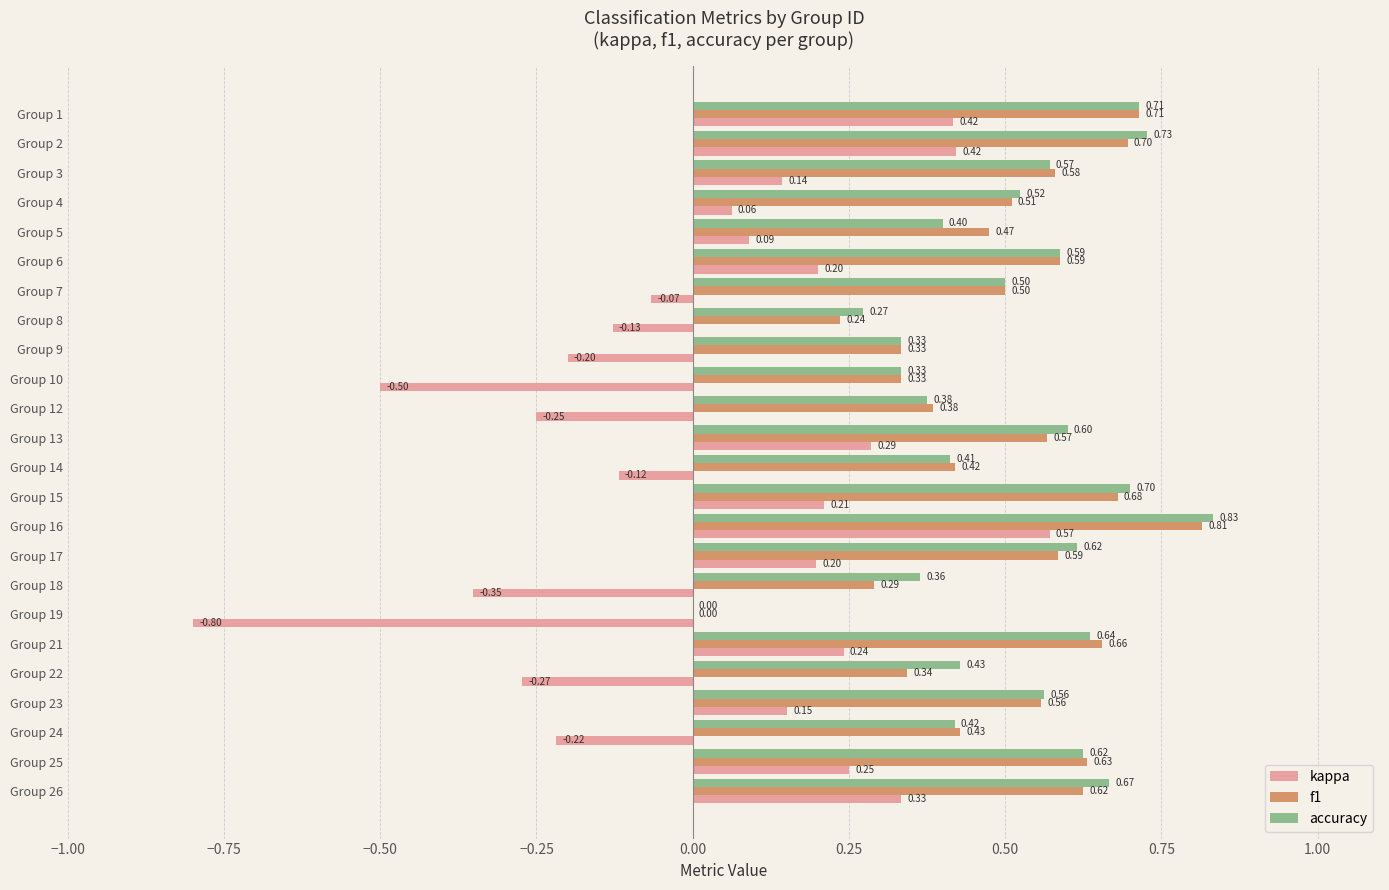

Between Group 10 and Group 25, which series saw the biggest shift?

kappa